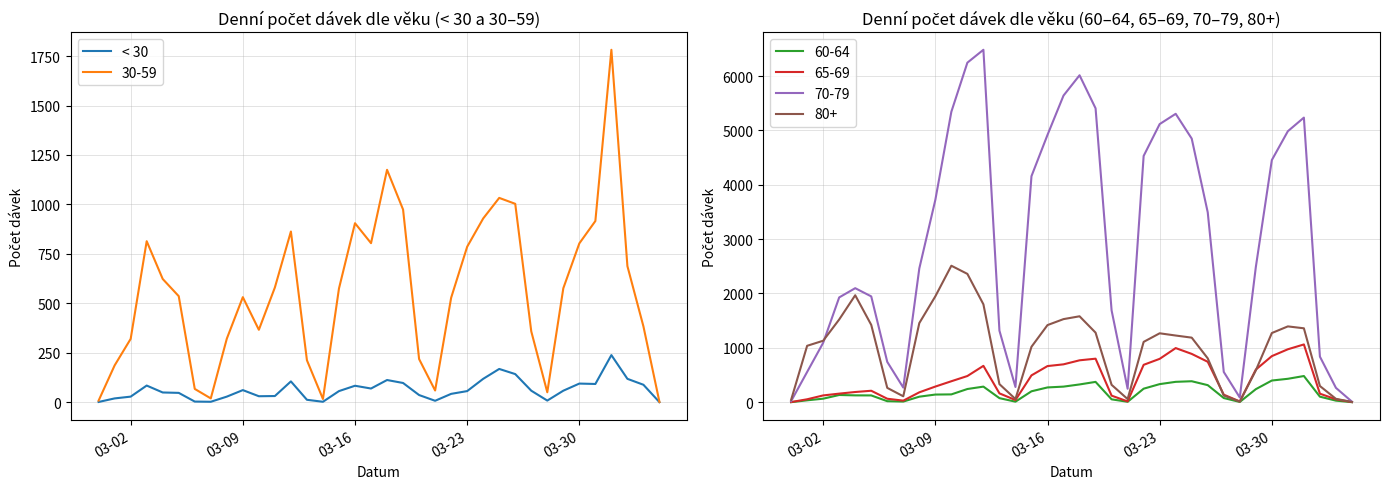

How many data points are less than 56?

17